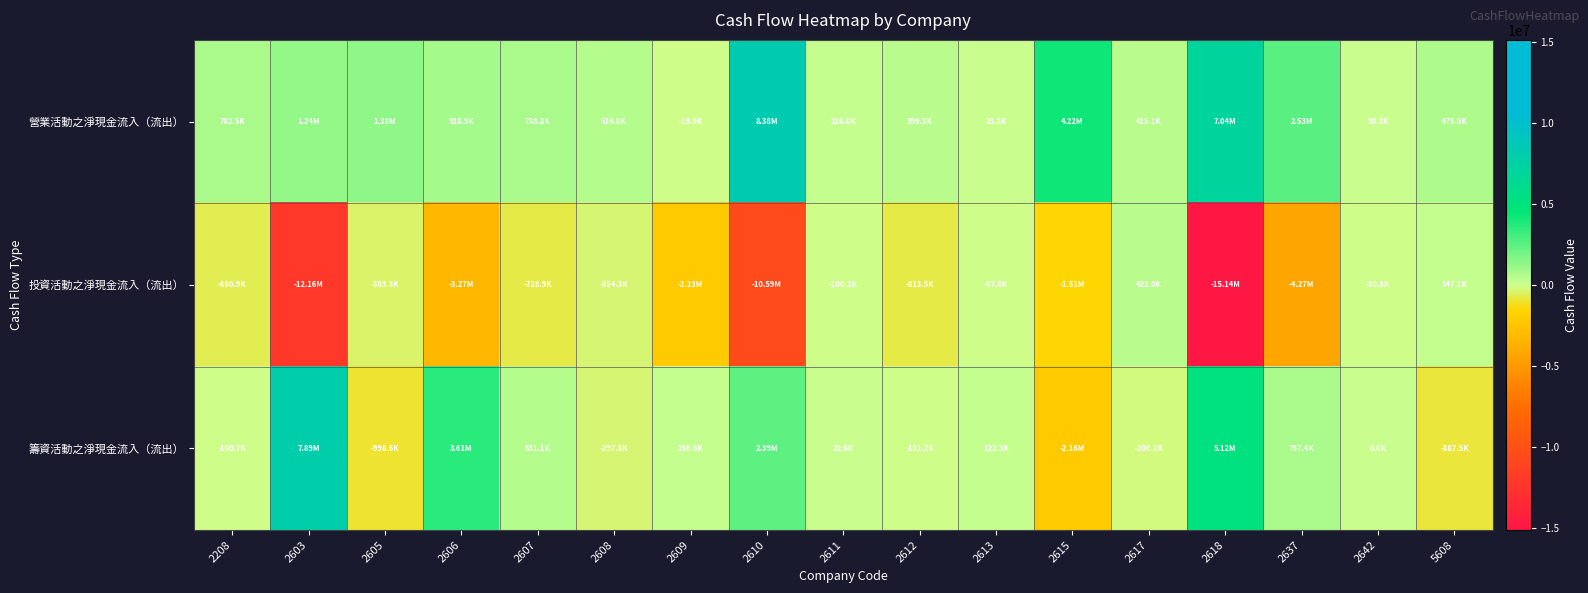

What is the difference between the highest and lowest values at 2618?

22189000